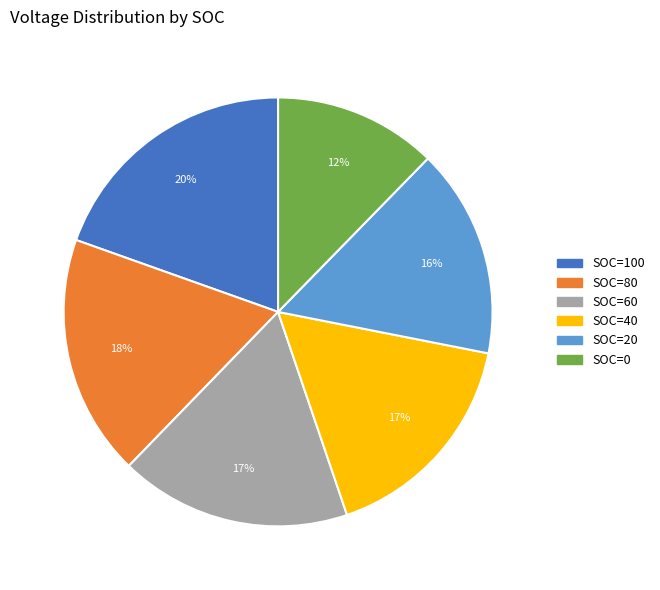

Which category has the biggest portion of the pie?

SOC=100